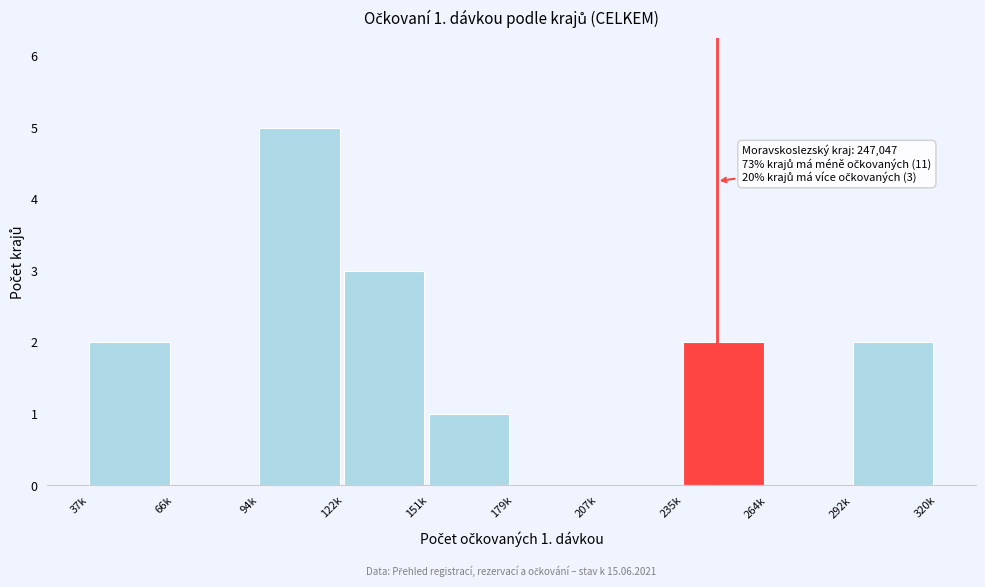

Reading left to right, list all the values displayed in this chart.

37k=2	66k=0	94k=5	122k=3	151k=1	179k=0	207k=0	235k=2	264k=0	292k=2